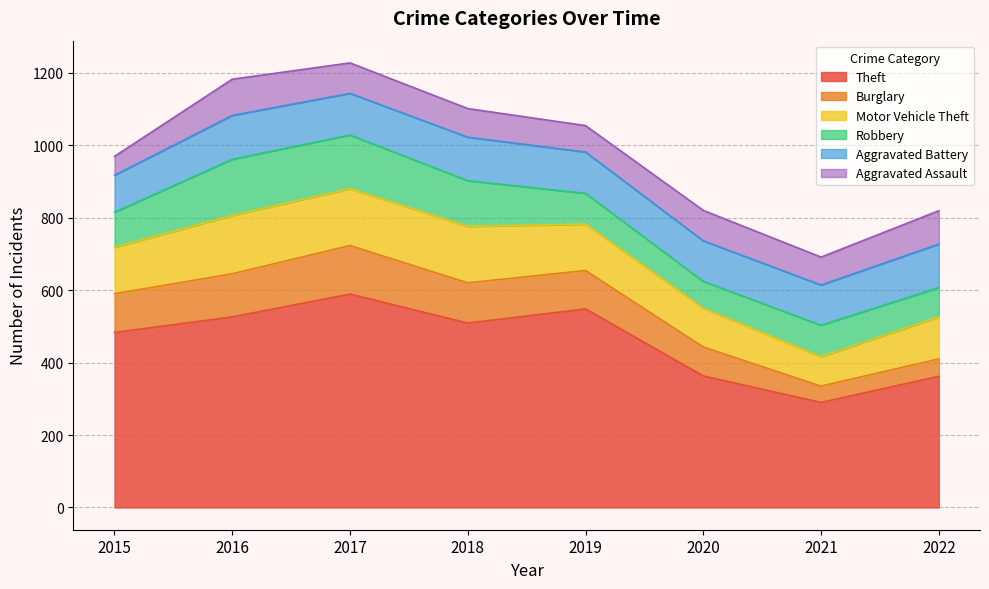

Is the value of Aggravated Battery at 2018 greater than the value of Theft at 2015?

No